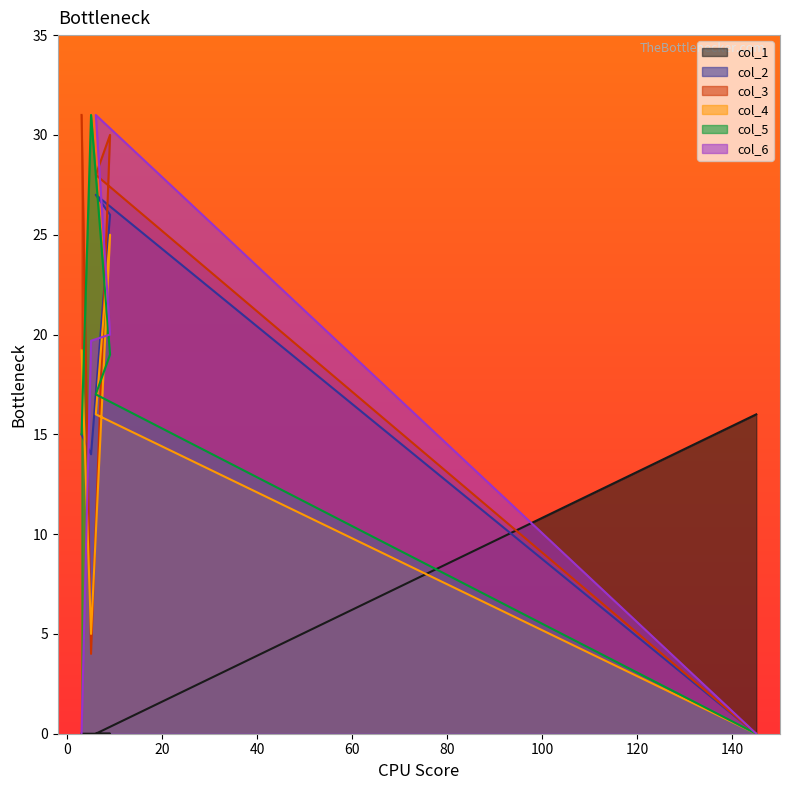

Reading left to right, transcribe all the data shown in this chart.

col_1: 3=0.0	5=0.0	9=0.0	6=0.0	145=16.0
col_2: 3=15.0	5=14.0	9=26.0	6=27.0	145=0.0
col_3: 3=31.0	5=4.0	9=30.0	6=28.0	145=0.0
col_4: 3=19.2	5=5.0	9=25.0	6=16.0	145=0.0
col_5: 3=15.0	5=31.0	9=19.0	6=17.0	145=0.0
col_6: 3=0.0	5=19.7	9=20.0	6=31.0	145=0.0